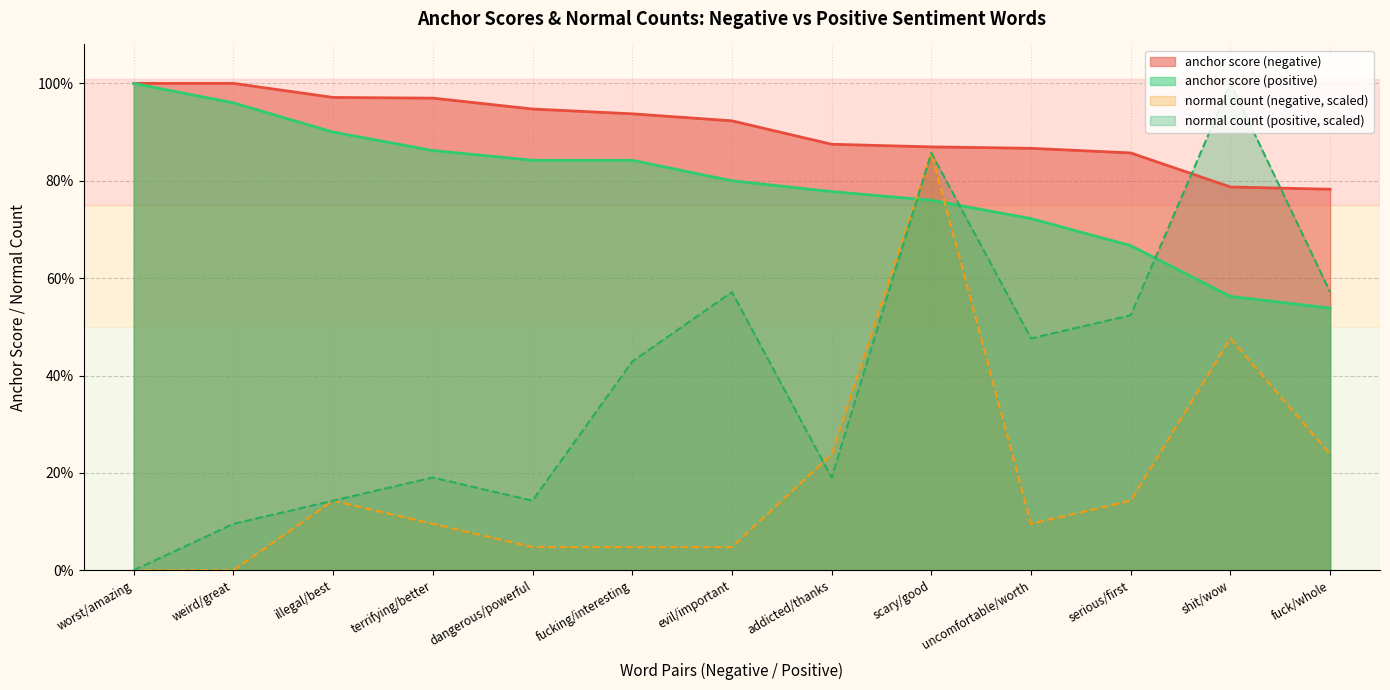

What is the value of the anchor score (positive) point at the 8th from the left?

0.8